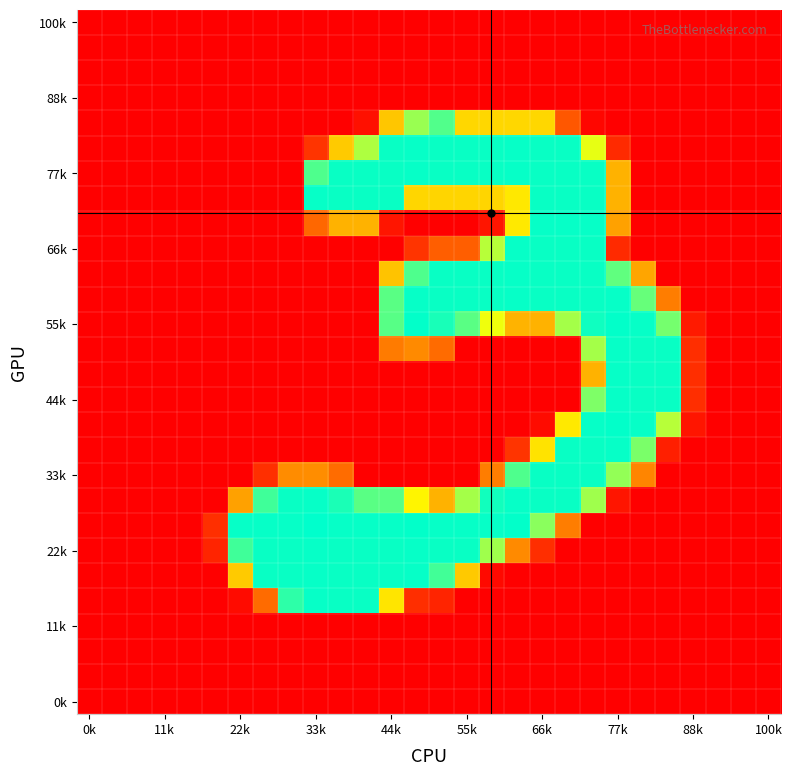

What is the maximum value shown in the chart?

255